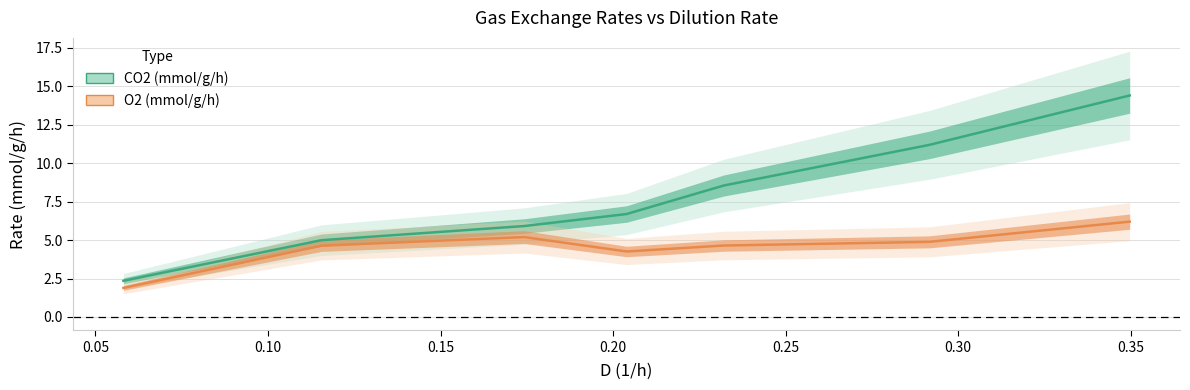

True or false: CO2 (mmol/g/h) has more than 1 points higher than both neighbors.

False